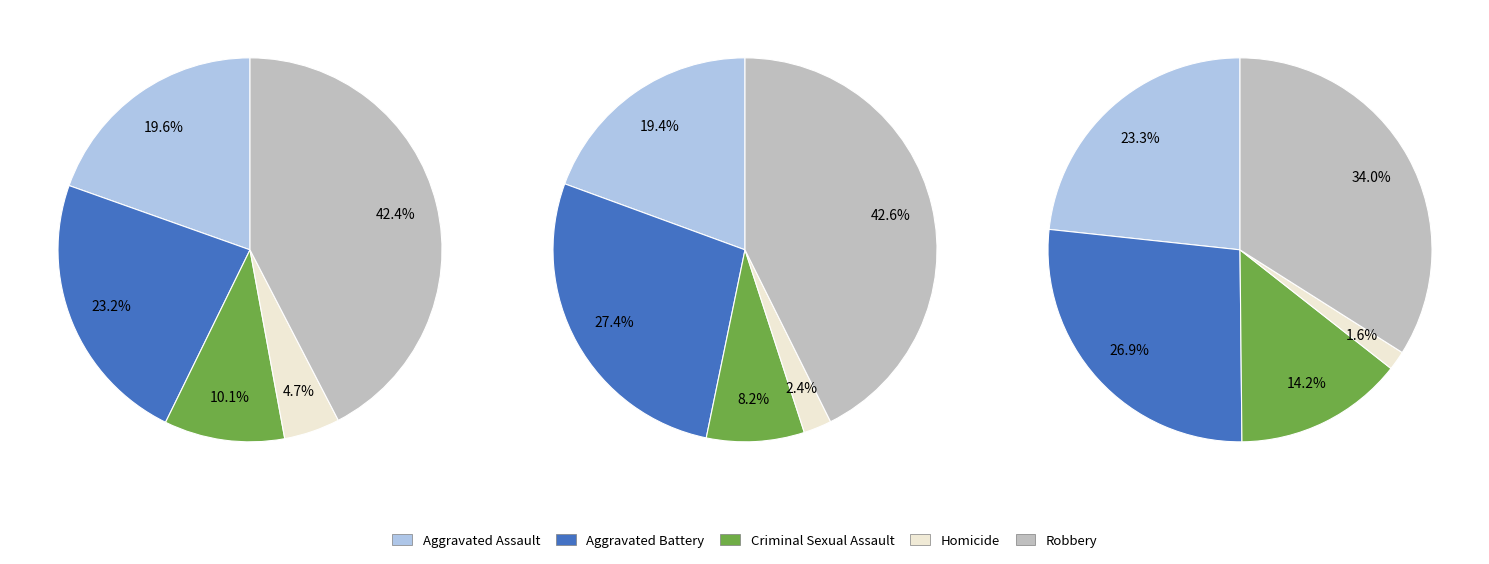

To the nearest percent, what is the difference between the largest and smallest slice percentages?

38%